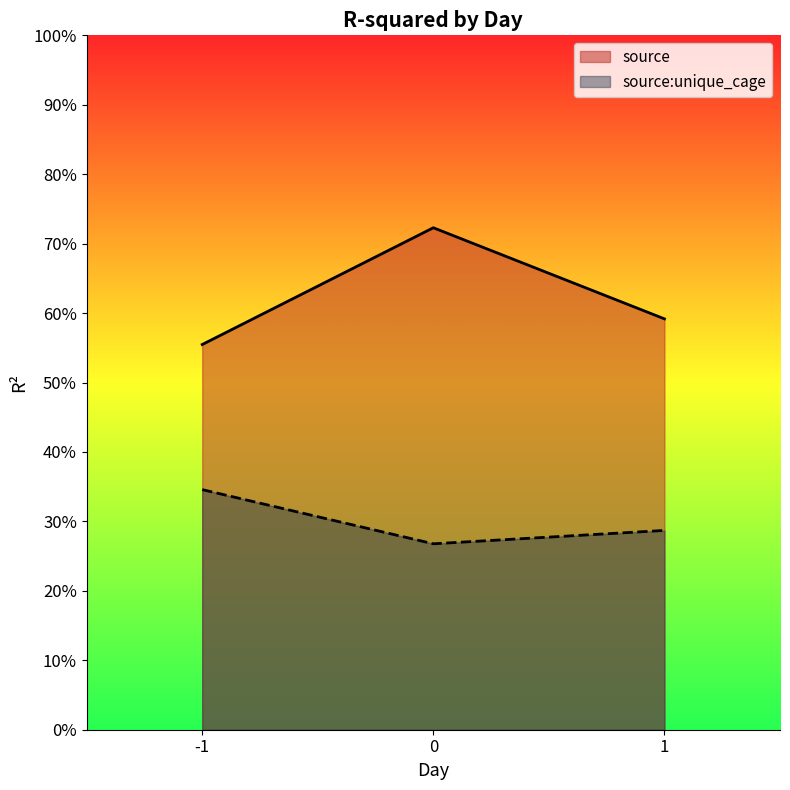

List the series in order of their peak value, lowest first.

source:unique_cage, source